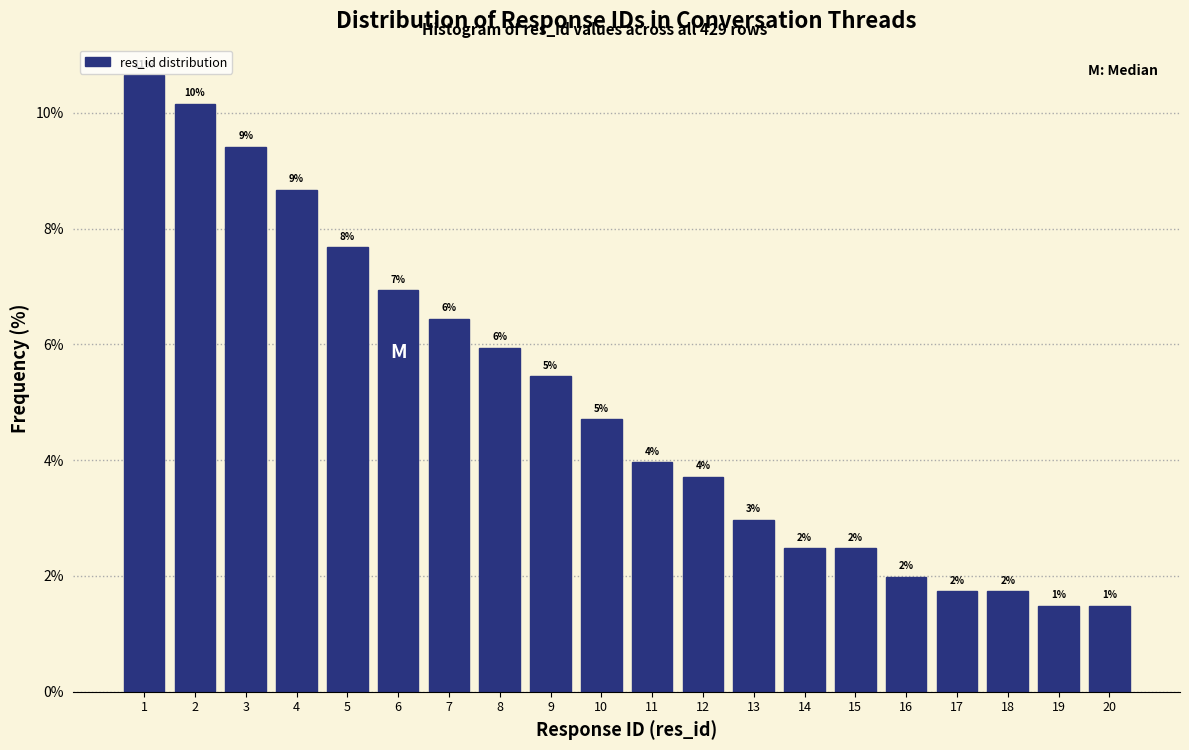

Does the chart contain any negative values?

No